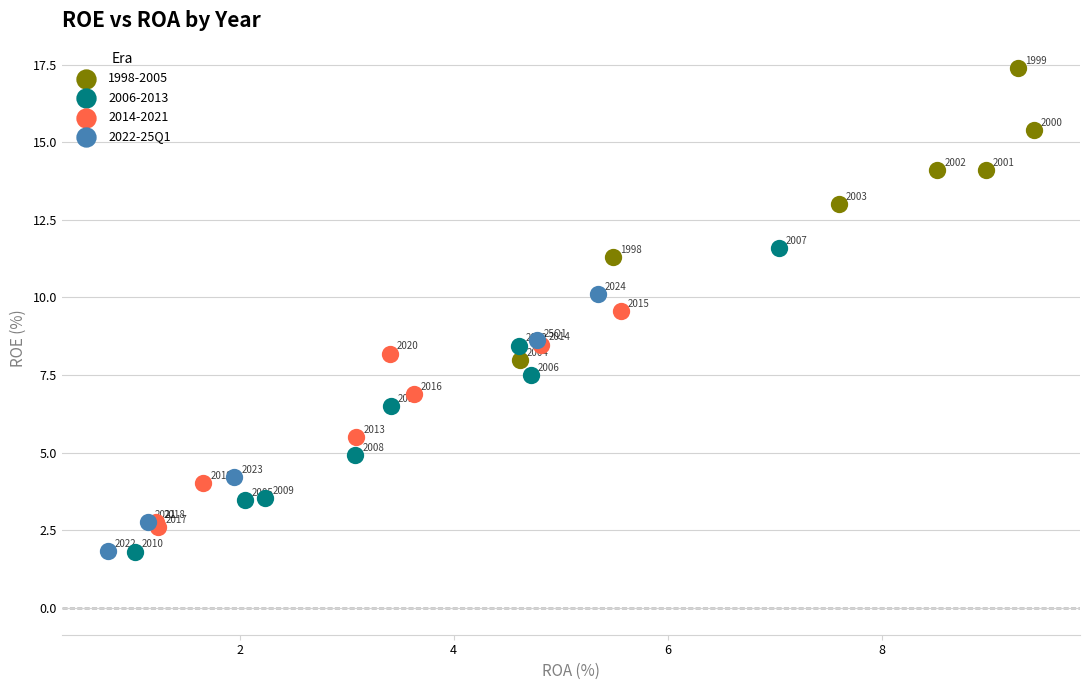

Which series reaches the maximum Y coordinate?

1998-2005